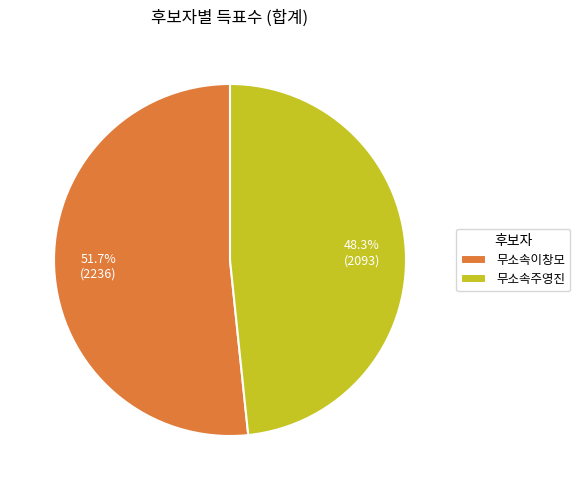

What percentage do 무소속이창모 and 무소속주영진 together represent?

100.0%